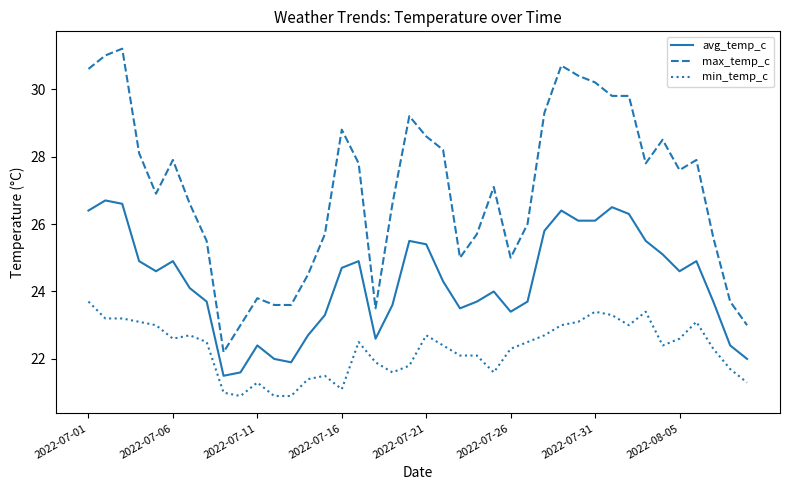

Which series has the largest range (max minus min)?

max_temp_c